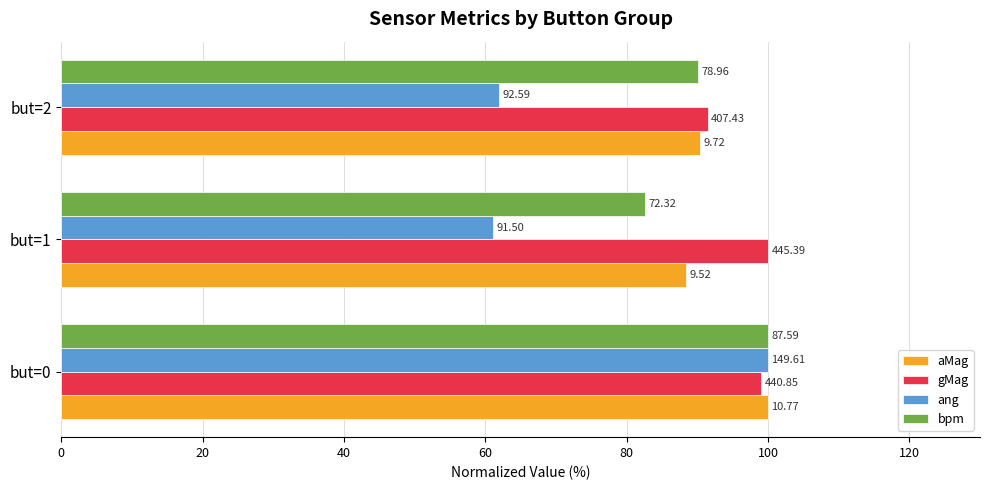

What are all the series names shown in the legend?

aMag, gMag, ang, bpm